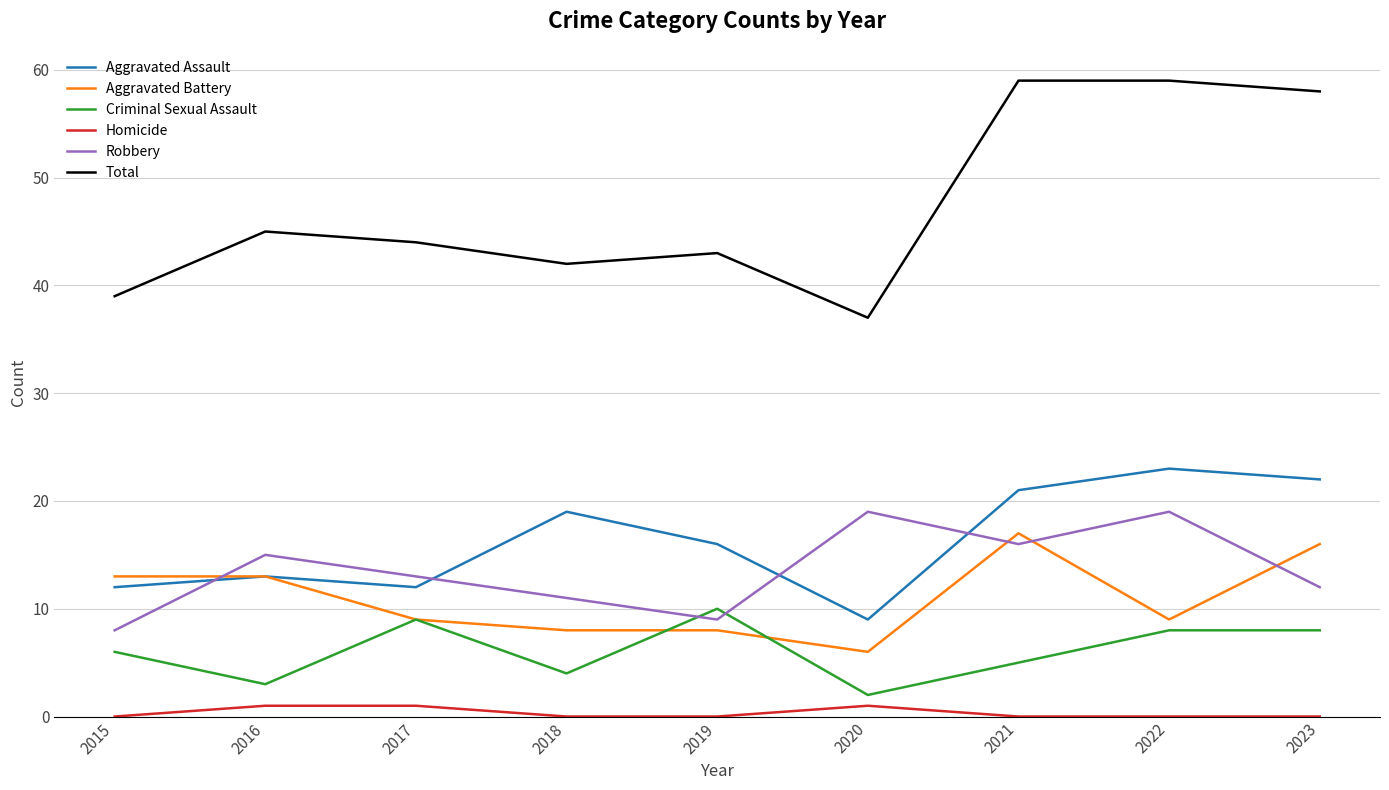

Reading right to left, extract all data points from this chart.

Aggravated Assault: 2023=22	2022=23	2021=21	2020=9	2019=16	2018=19	2017=12	2016=13	2015=12
Aggravated Battery: 2023=16	2022=9	2021=17	2020=6	2019=8	2018=8	2017=9	2016=13	2015=13
Criminal Sexual Assault: 2023=8	2022=8	2021=5	2020=2	2019=10	2018=4	2017=9	2016=3	2015=6
Homicide: 2023=0	2022=0	2021=0	2020=1	2019=0	2018=0	2017=1	2016=1	2015=0
Robbery: 2023=12	2022=19	2021=16	2020=19	2019=9	2018=11	2017=13	2016=15	2015=8
Total: 2023=58	2022=59	2021=59	2020=37	2019=43	2018=42	2017=44	2016=45	2015=39